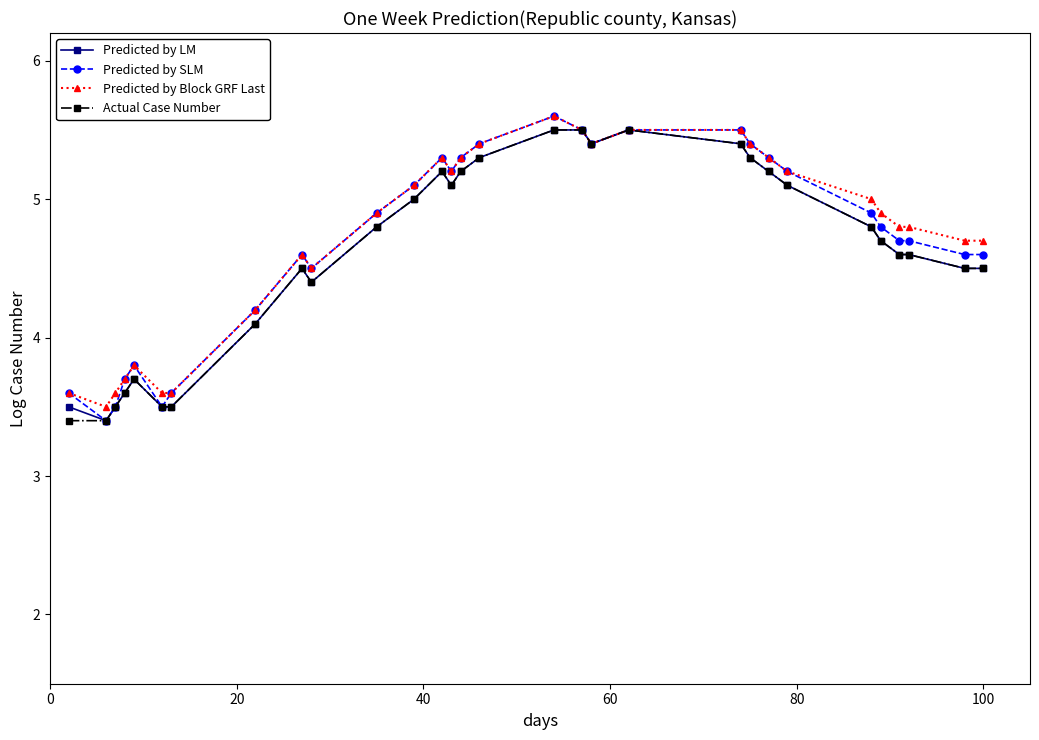

At how many categories does at least one series exceed 4?

23